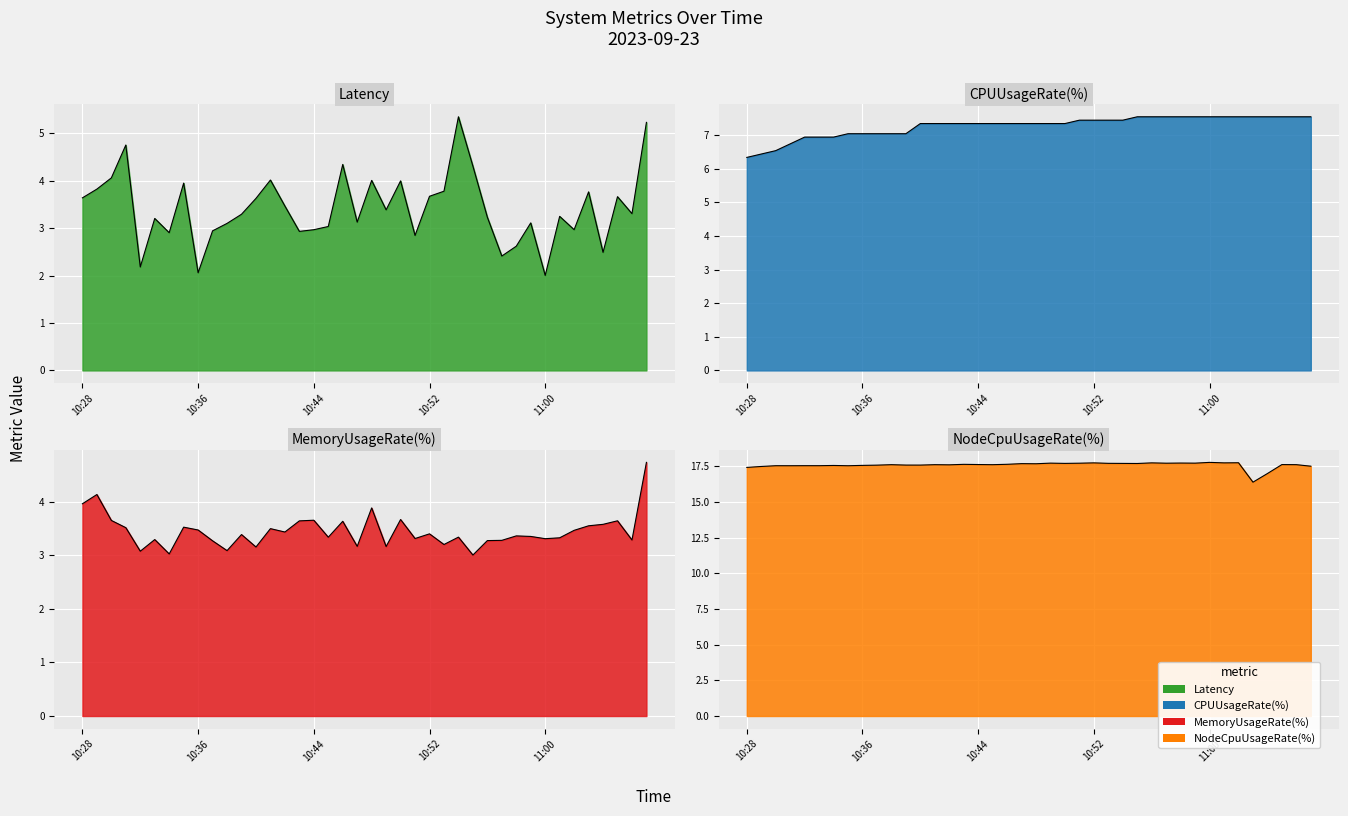

True or false: NodeCpuUsageRate(%) has a value of 8.5 at 10:44.

False